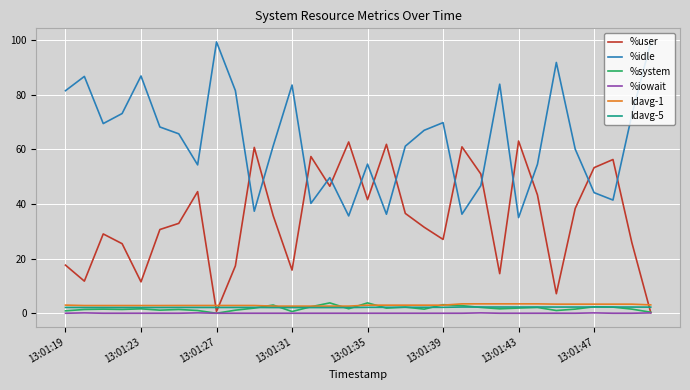

True or false: %iowait and ldavg-1 intersect in this chart.

False